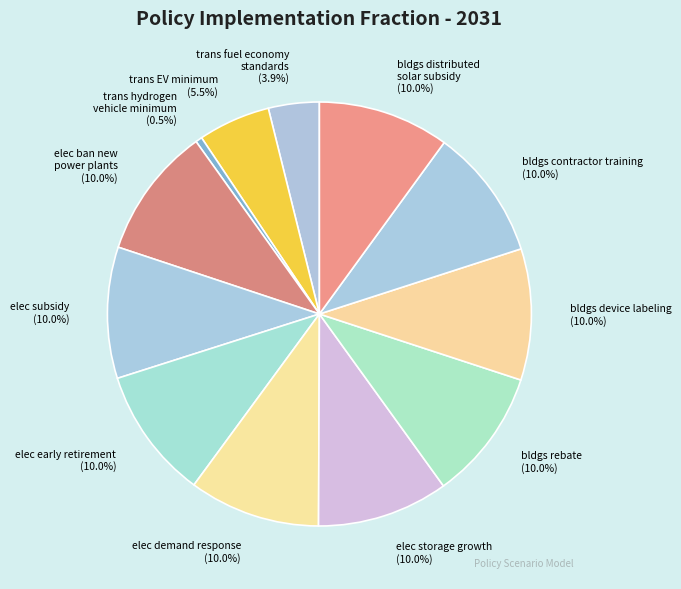

To the nearest percent, what portion does elec ban new power plants represent?

10%